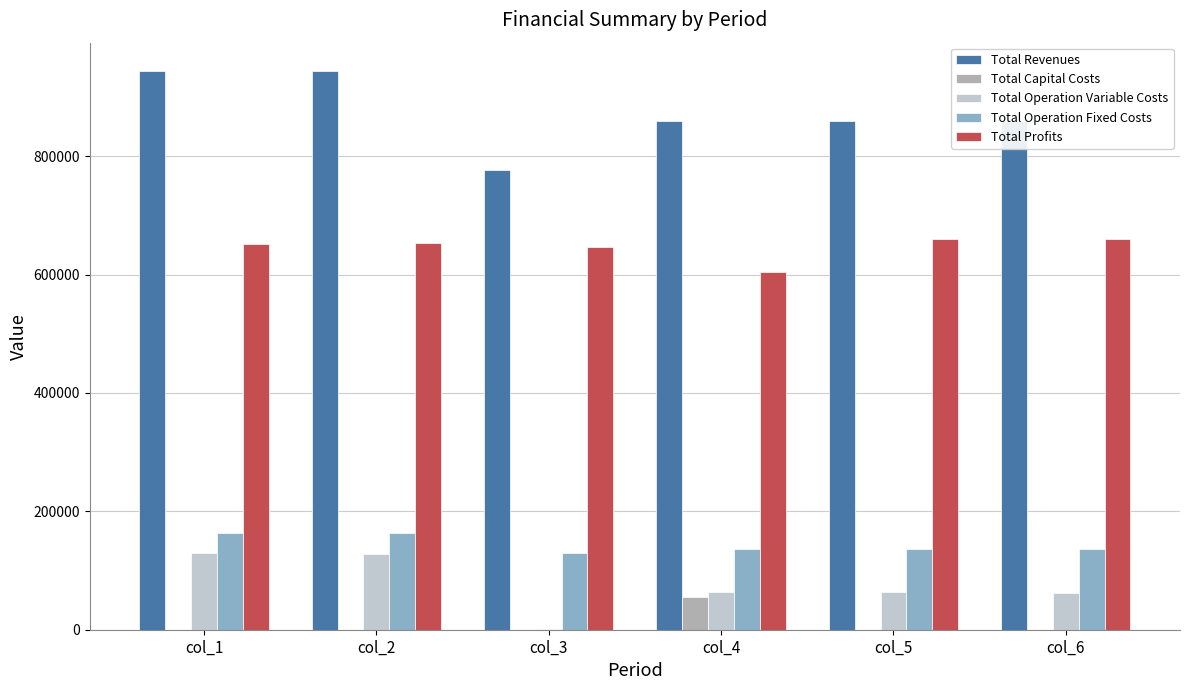

Count the number of categories in the chart.

6